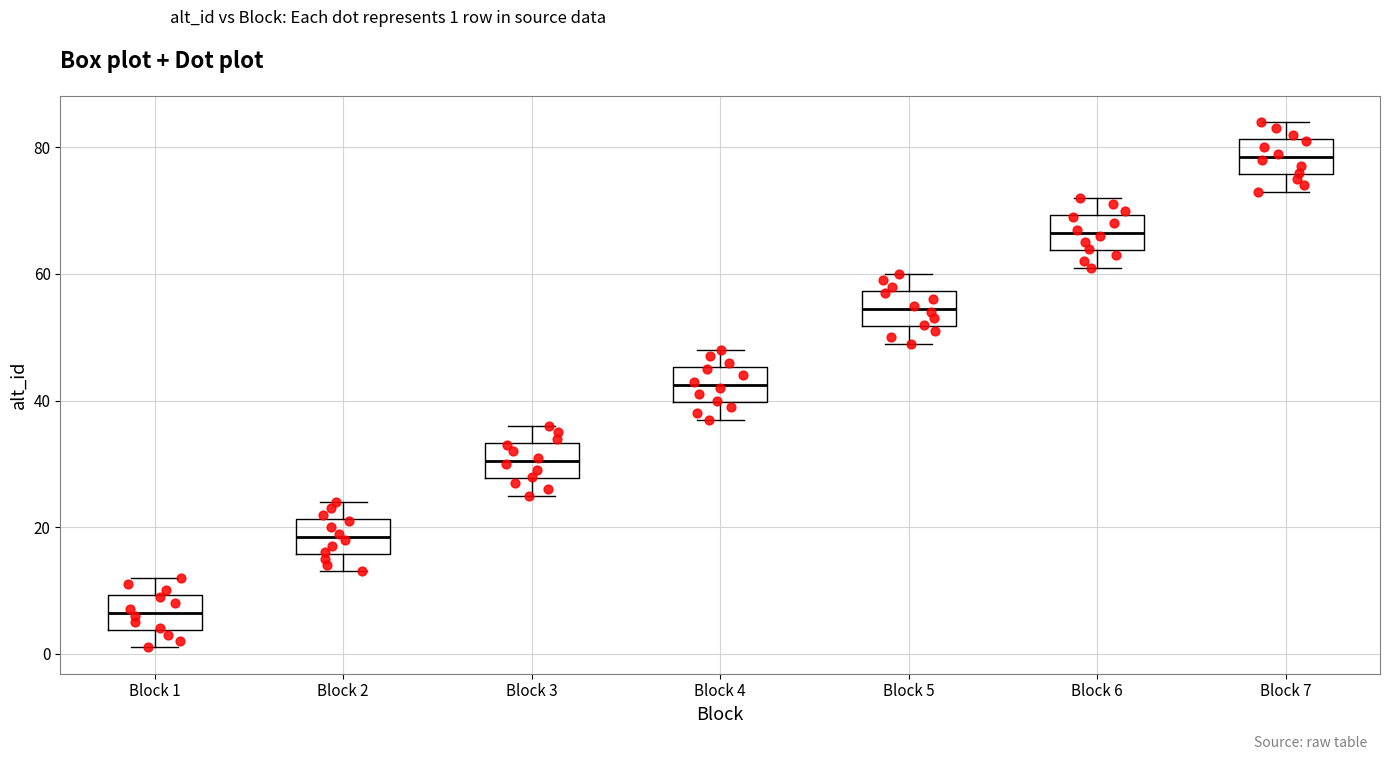

Where does the lower whisker of the box for Block 3 end on the y-axis? The values are not printed on the chart, so give them approximately, as read against the axis.

26